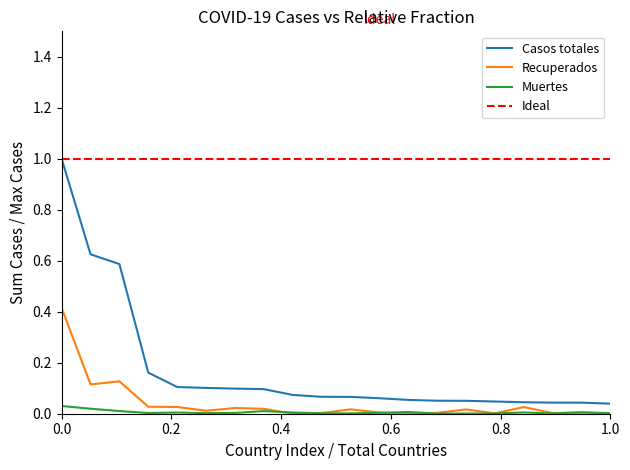

What is the maximum value for Recuperados?

0.4